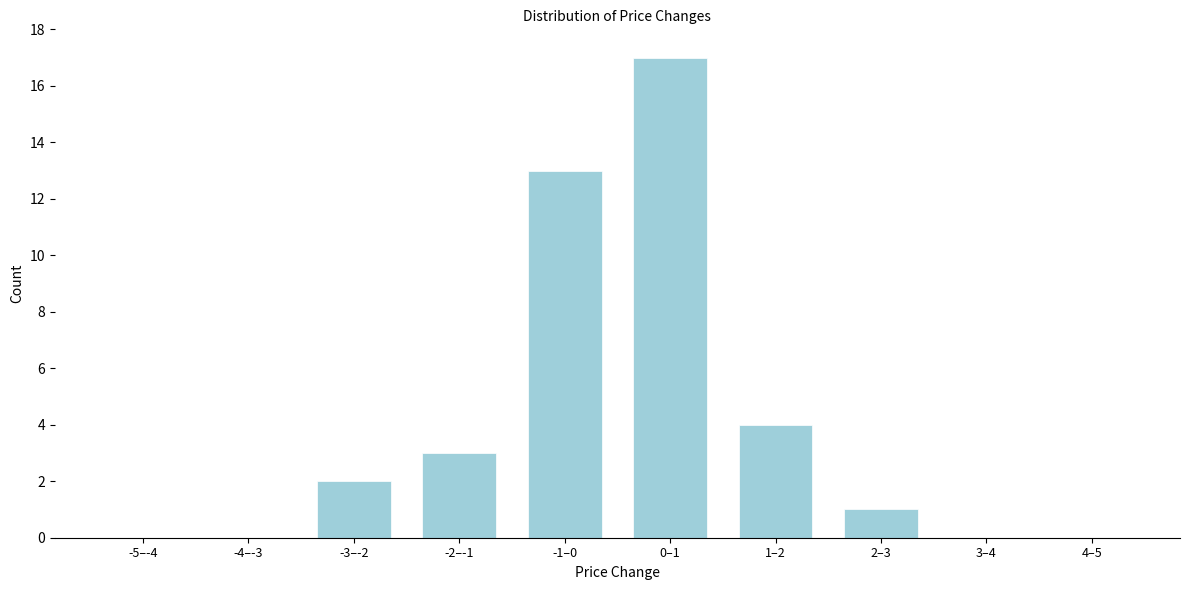

Reading left to right, transcribe all the data shown in this chart.

-5–-4=0	-4–-3=0	-3–-2=2	-2–-1=3	-1–0=13	0–1=17	1–2=4	2–3=1	3–4=0	4–5=0